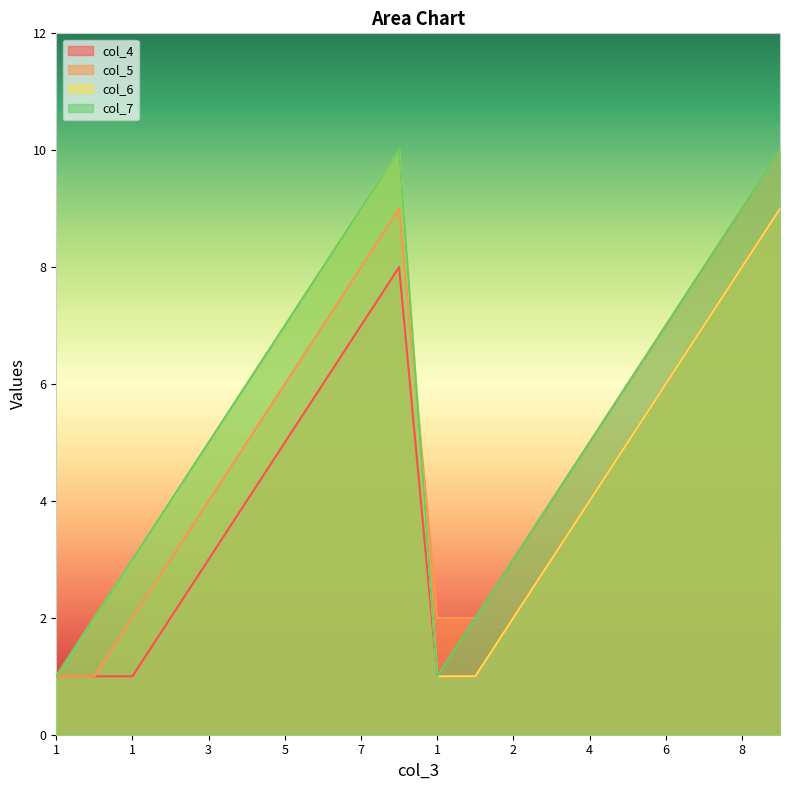

Reading right to left, list all the values displayed in this chart.

col_4: 9	8	7	6	5	4	3	2	1	1	8	7	6	5	4	3	2	1	1	1
col_5: 10	9	8	7	6	5	4	3	2	2	9	8	7	6	5	4	3	2	1	1
col_6: 9	8	7	6	5	4	3	2	1	1	10	9	8	7	6	5	4	3	2	1
col_7: 10	9	8	7	6	5	4	3	2	1	10	9	8	7	6	5	4	3	2	1